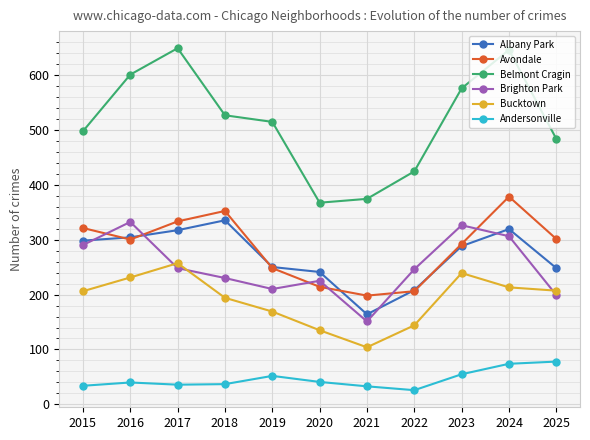

What is the sum of all Belmont Cragin values?

5653